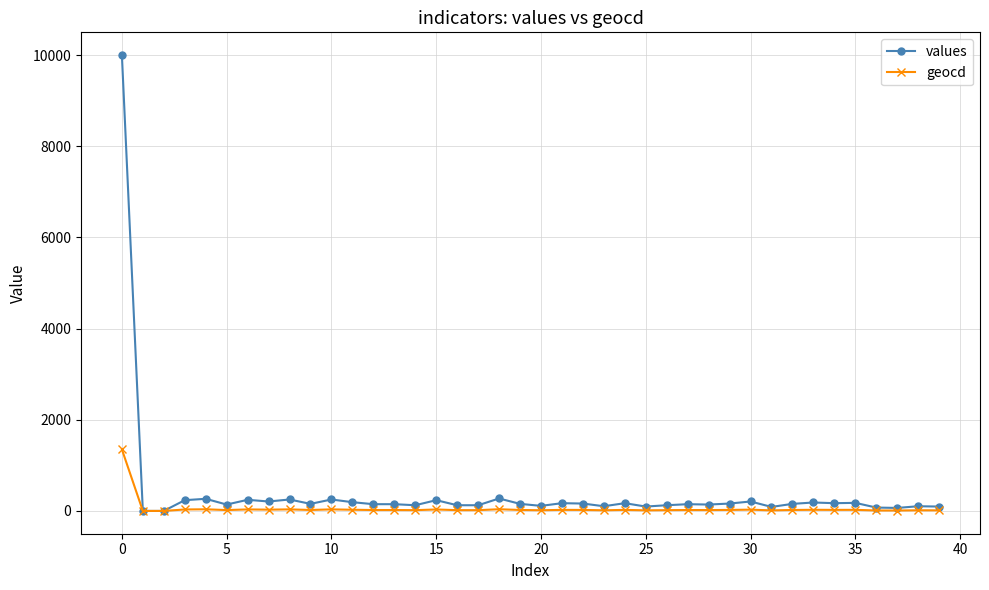

List the series in order of their peak value, lowest first.

geocd, values